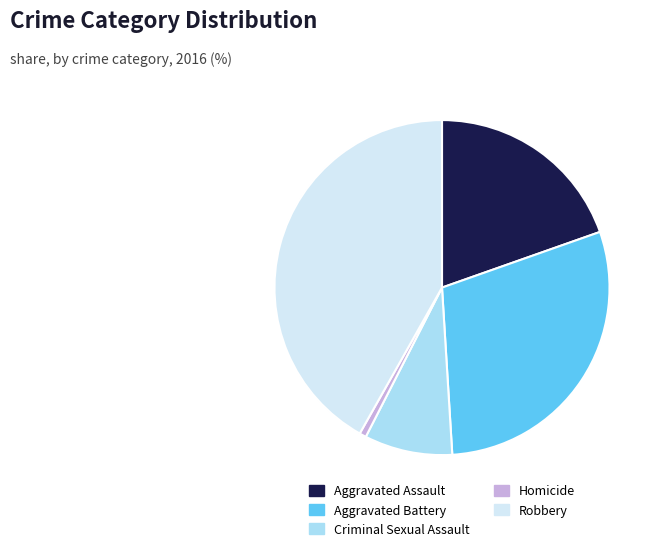

The Criminal Sexual Assault slice represents 8% of the pie. True or false?

True